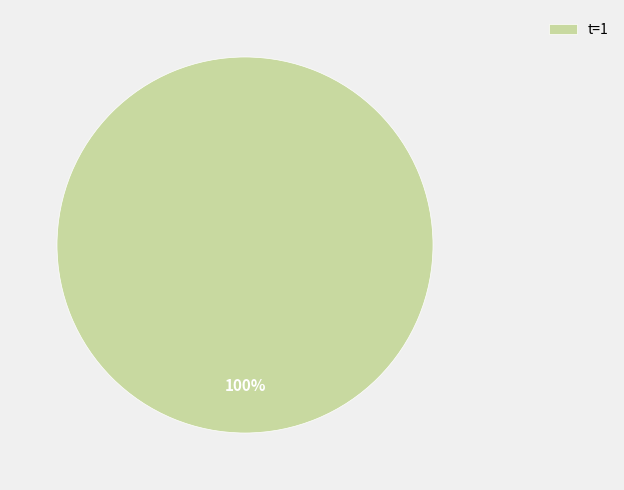

Is it true that t=1 is 86% of the pie?

False